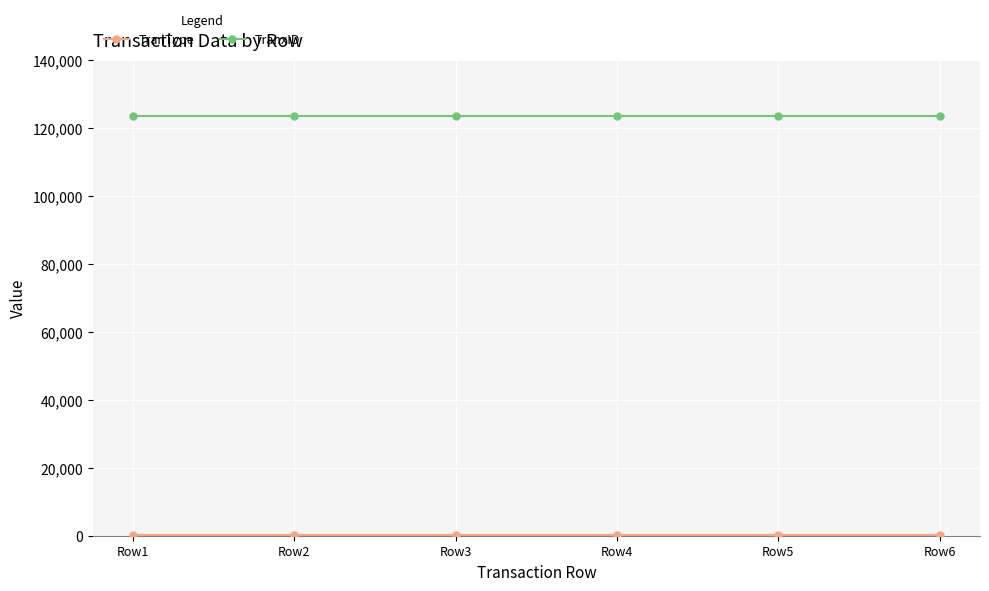

What is the maximum value shown in the chart?

123456